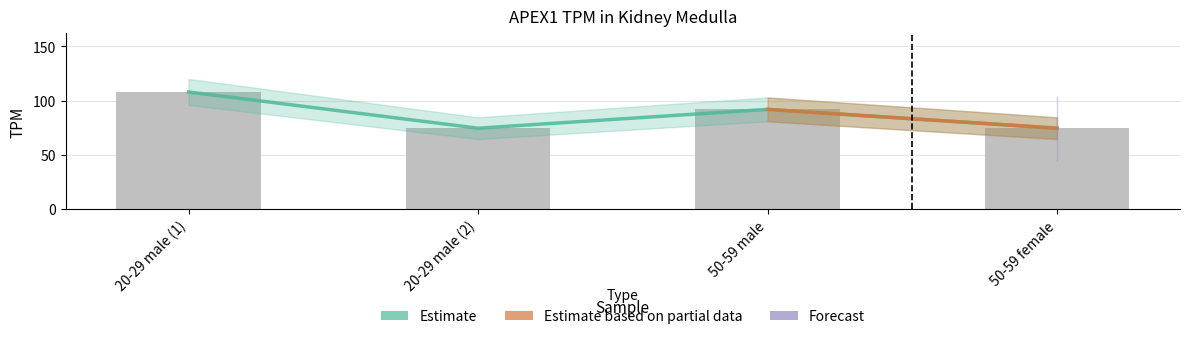

Which series changed the most between 20-29 male (2) and 50-59 male?

Estimate